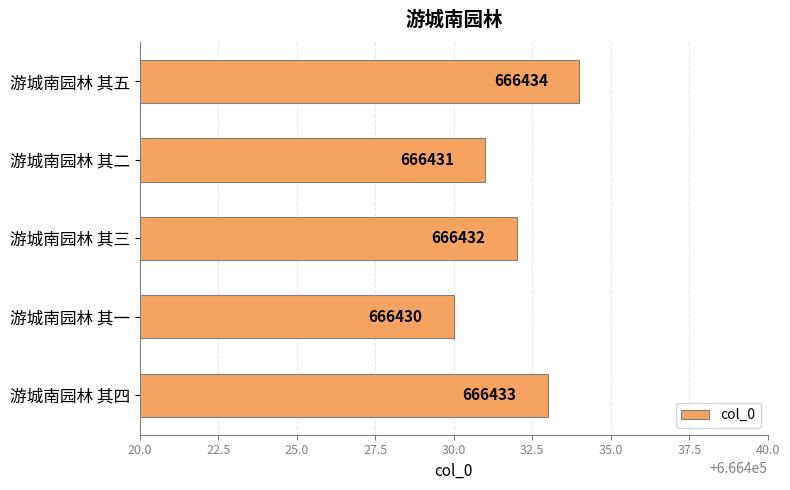

At which label is the value closest to 666432?

游城南园林 其三